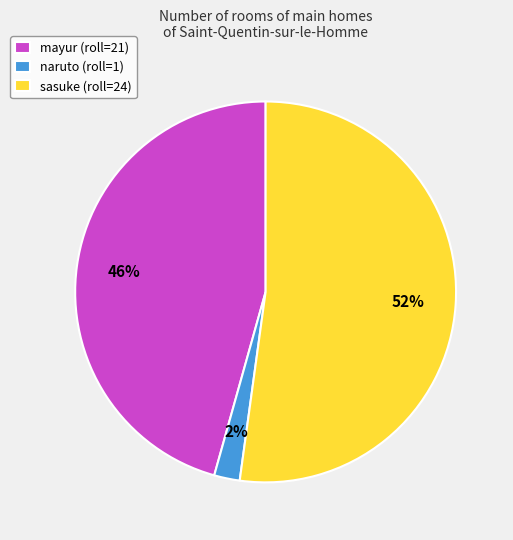

What is the majority slice?

sasuke